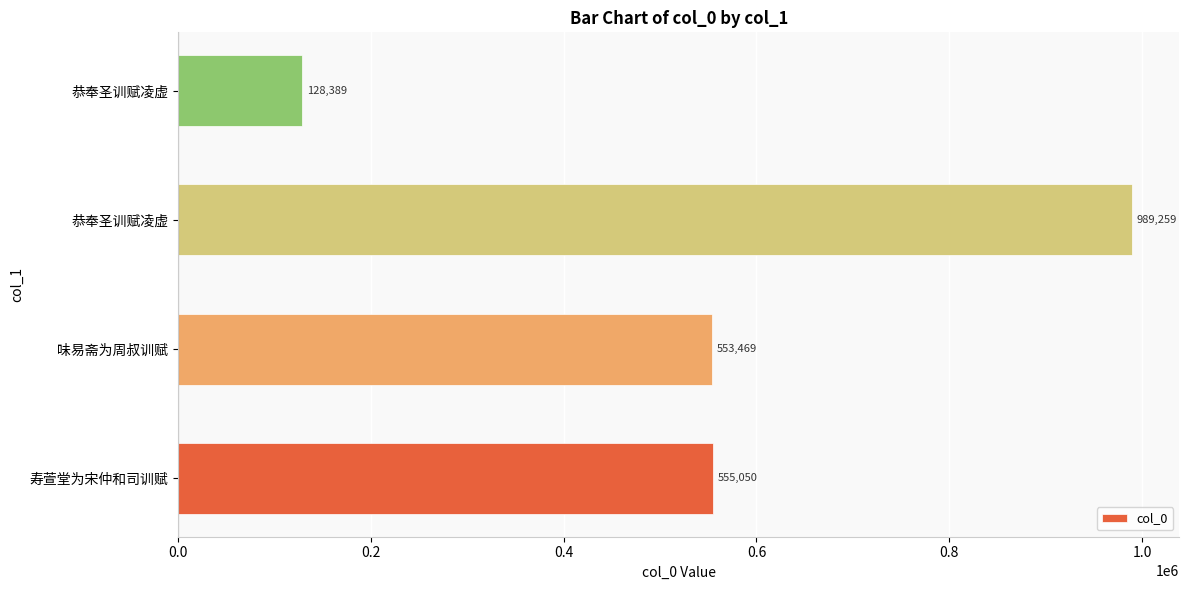

What is the smallest value displayed?

128389